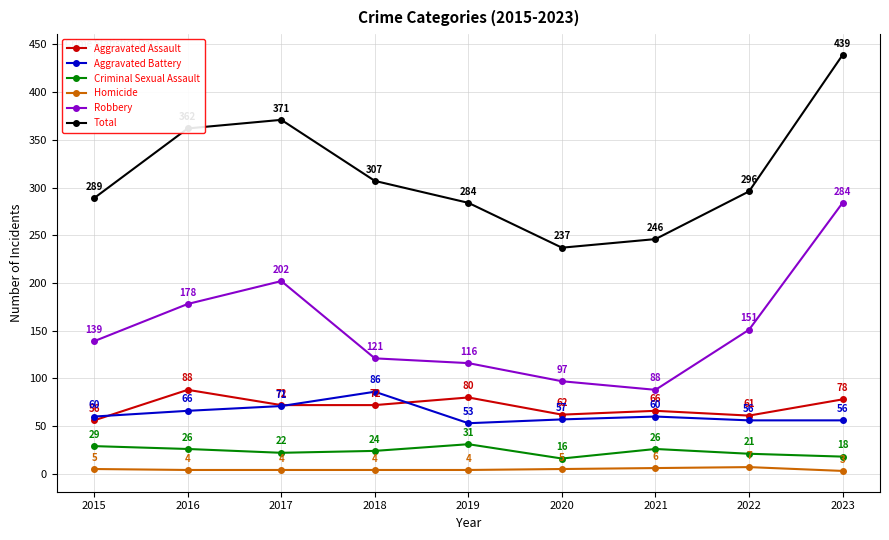

Reading left to right, extract all data points from this chart.

Aggravated Assault: 2015=56	2016=88	2017=72	2018=72	2019=80	2020=62	2021=66	2022=61	2023=78
Aggravated Battery: 2015=60	2016=66	2017=71	2018=86	2019=53	2020=57	2021=60	2022=56	2023=56
Criminal Sexual Assault: 2015=29	2016=26	2017=22	2018=24	2019=31	2020=16	2021=26	2022=21	2023=18
Homicide: 2015=5	2016=4	2017=4	2018=4	2019=4	2020=5	2021=6	2022=7	2023=3
Robbery: 2015=139	2016=178	2017=202	2018=121	2019=116	2020=97	2021=88	2022=151	2023=284
Total: 2015=289	2016=362	2017=371	2018=307	2019=284	2020=237	2021=246	2022=296	2023=439